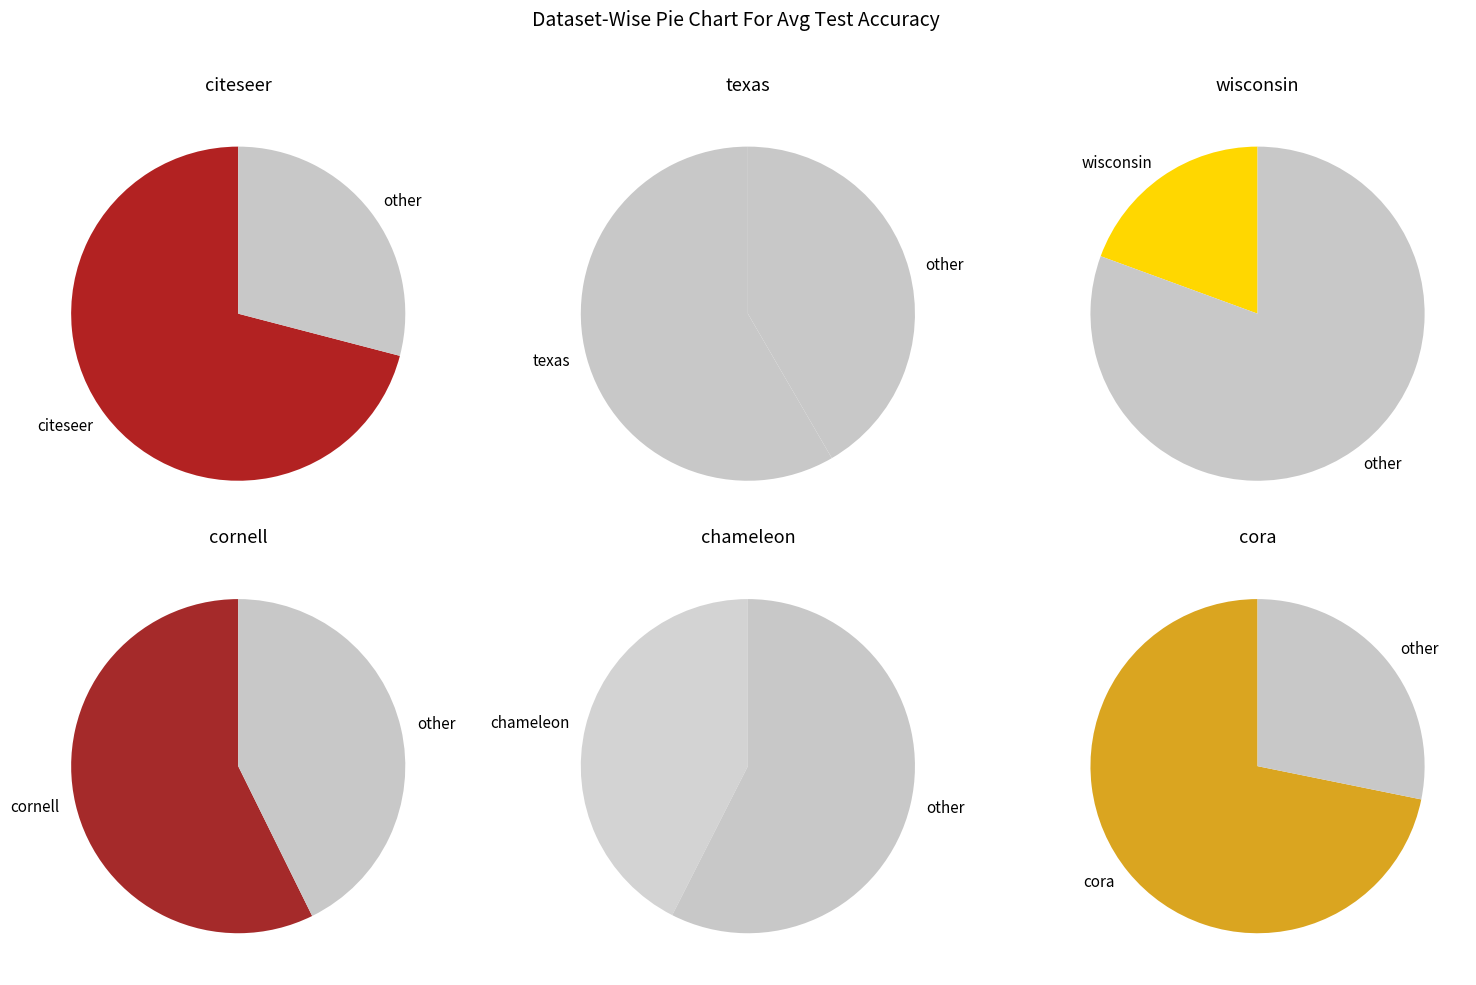

The texas slice represents 11% of the pie. True or false?

False